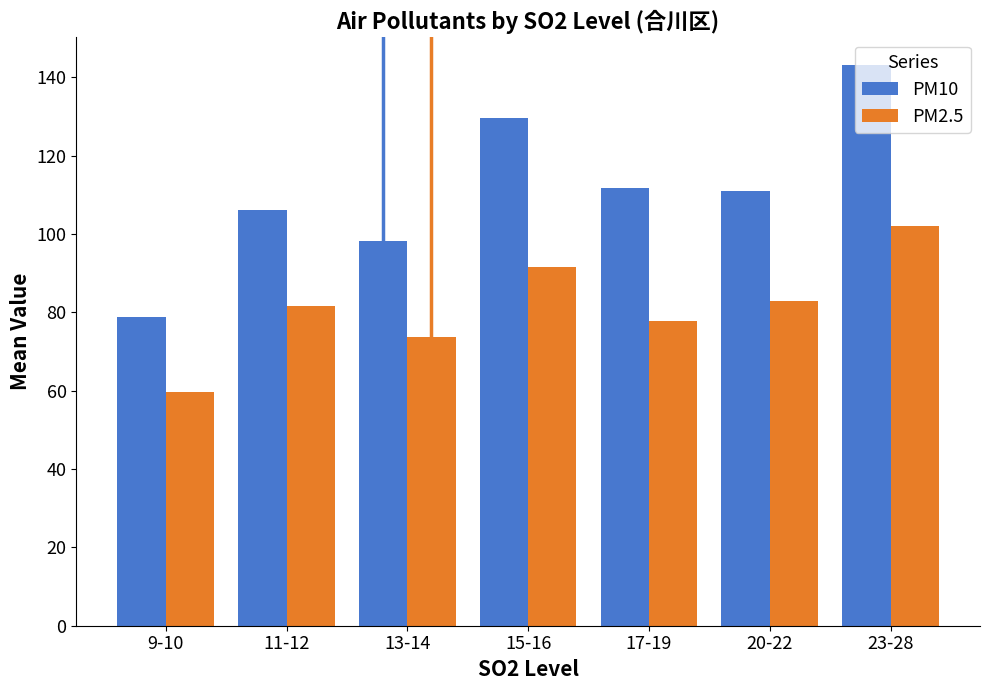

Which series has the widest spread of values?

PM10